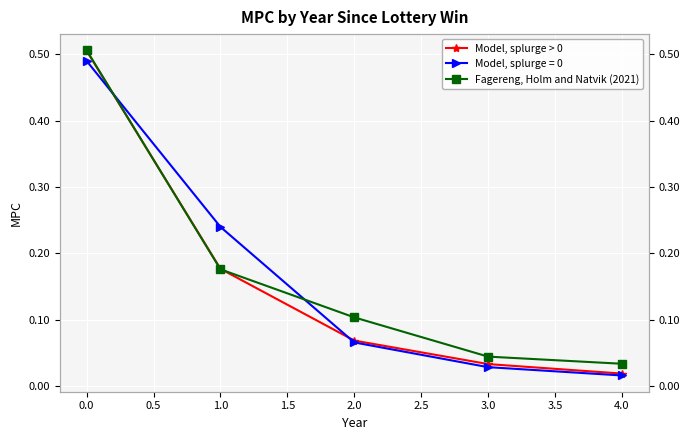

Is this an area chart (filled region under the line)?

No